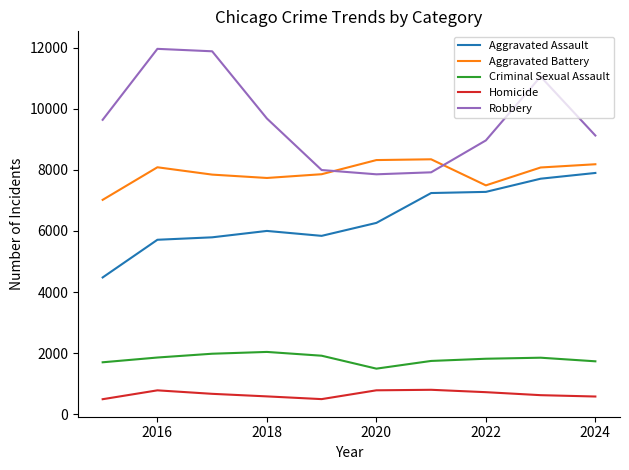

Which series has the largest total across all categories?

Robbery